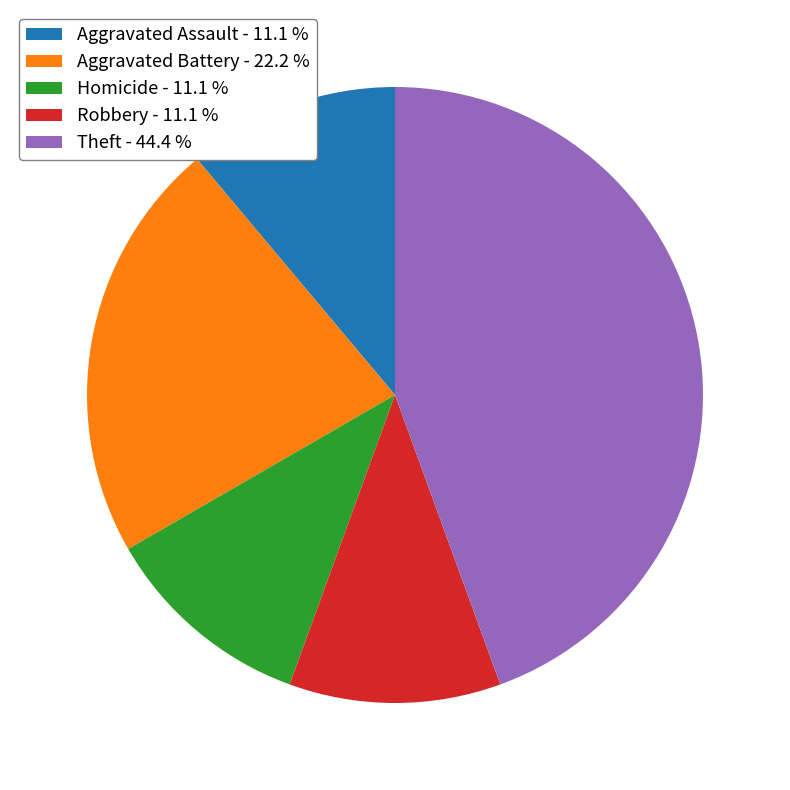

Is Aggravated Assault - 11.1 % the majority of the pie?

No